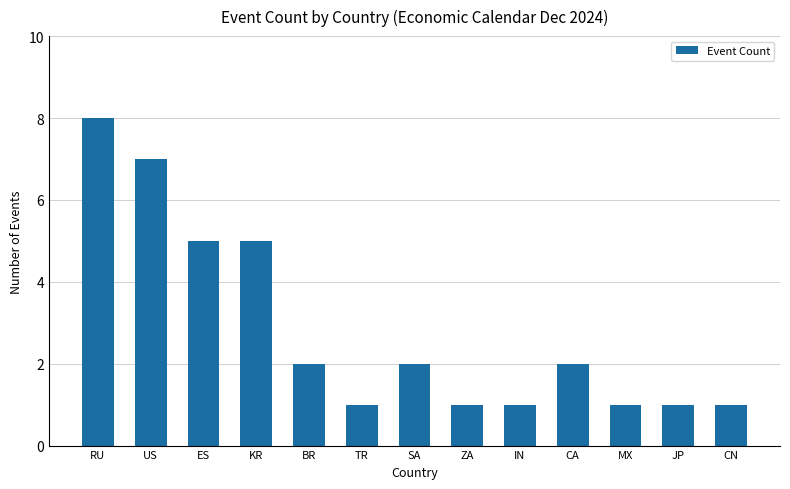

What is the average value?

3